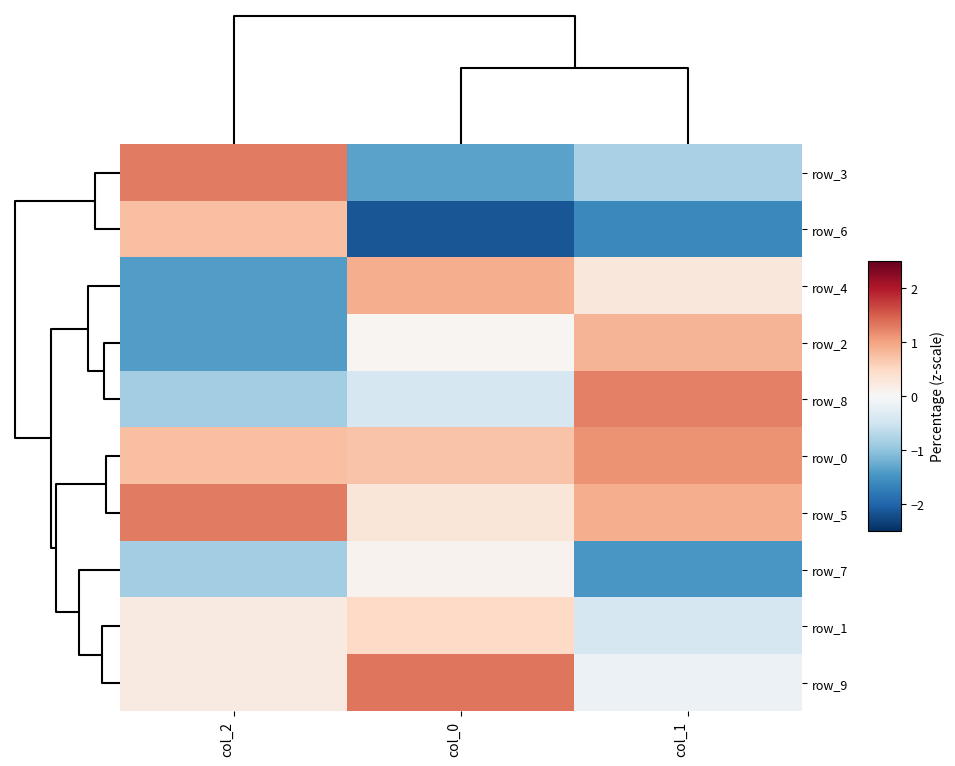

What is the maximum value shown in the chart?

1.3